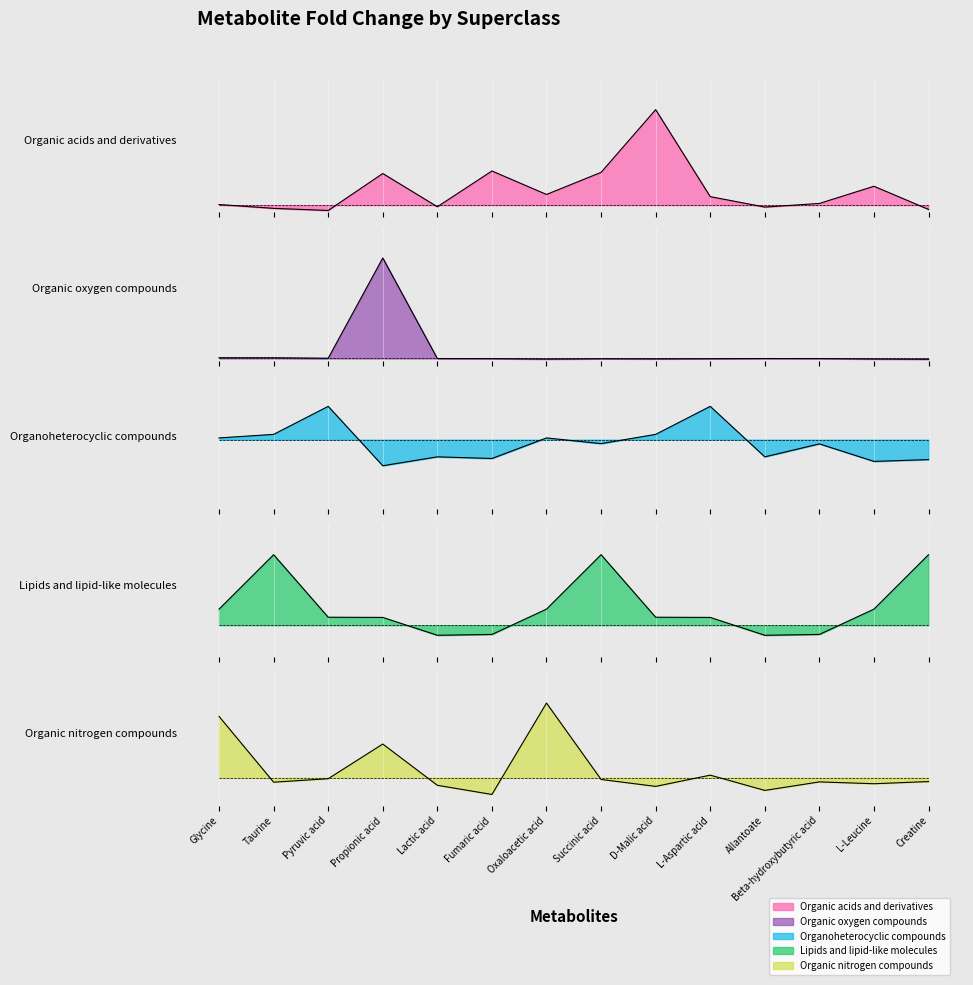

Where is Organic acids and derivatives nearest to the value 7?

Fumaric acid